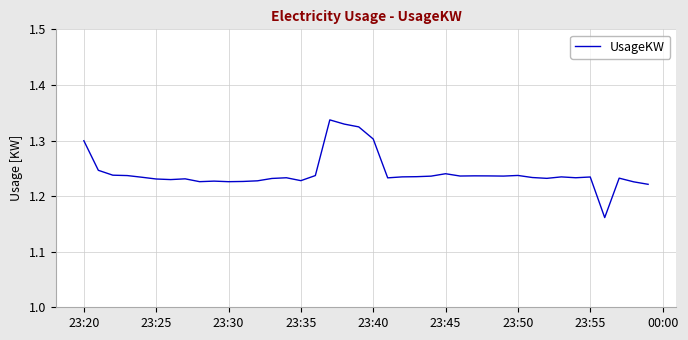

The value at 23:20 is 1.3. True or false?

True